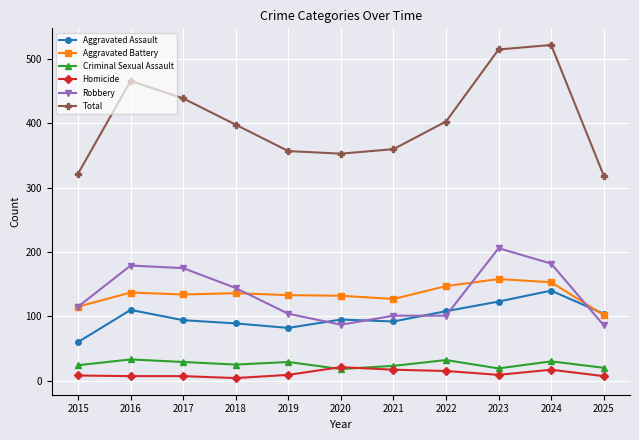

What is the value of the Criminal Sexual Assault point at the 8th from the left?

32